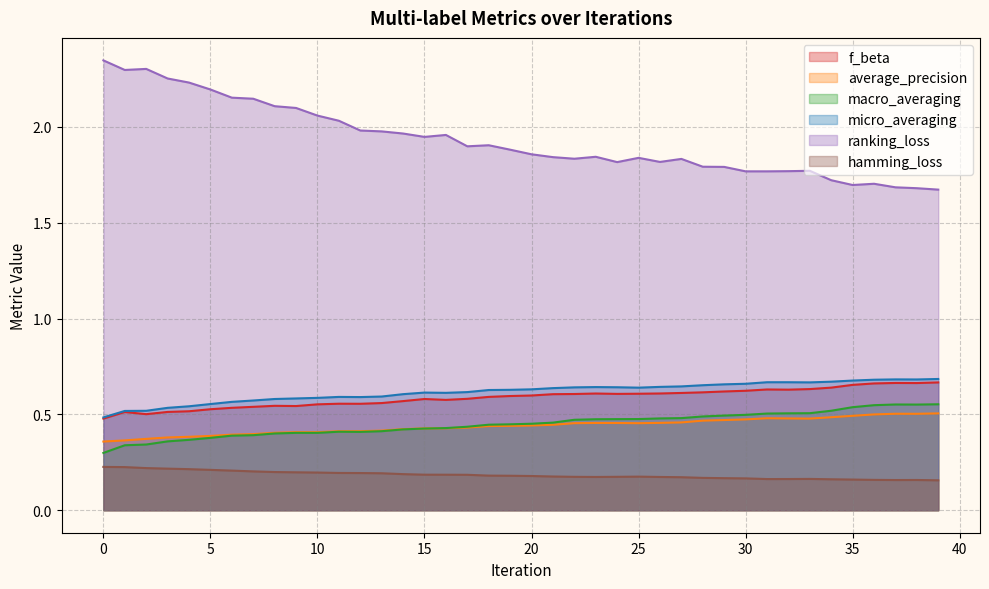

Is the value of hamming_loss at 36 greater than the value of macro_averaging at 21?

No